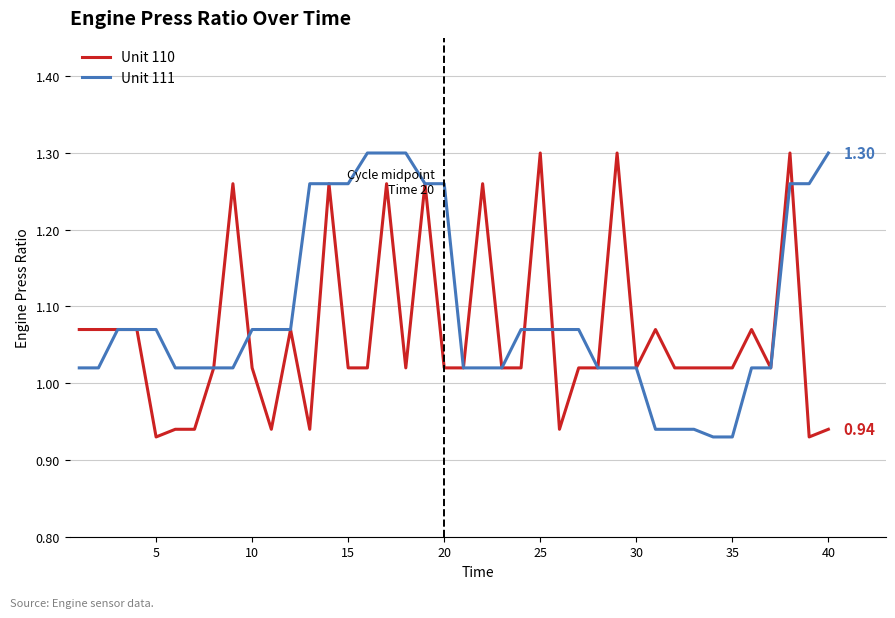

Which series has the largest total across all categories?

Unit 111